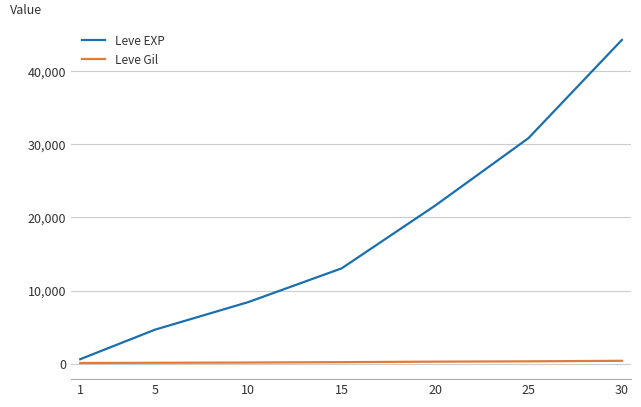

The Leve Gil series shows 295 at 20. True or false?

True